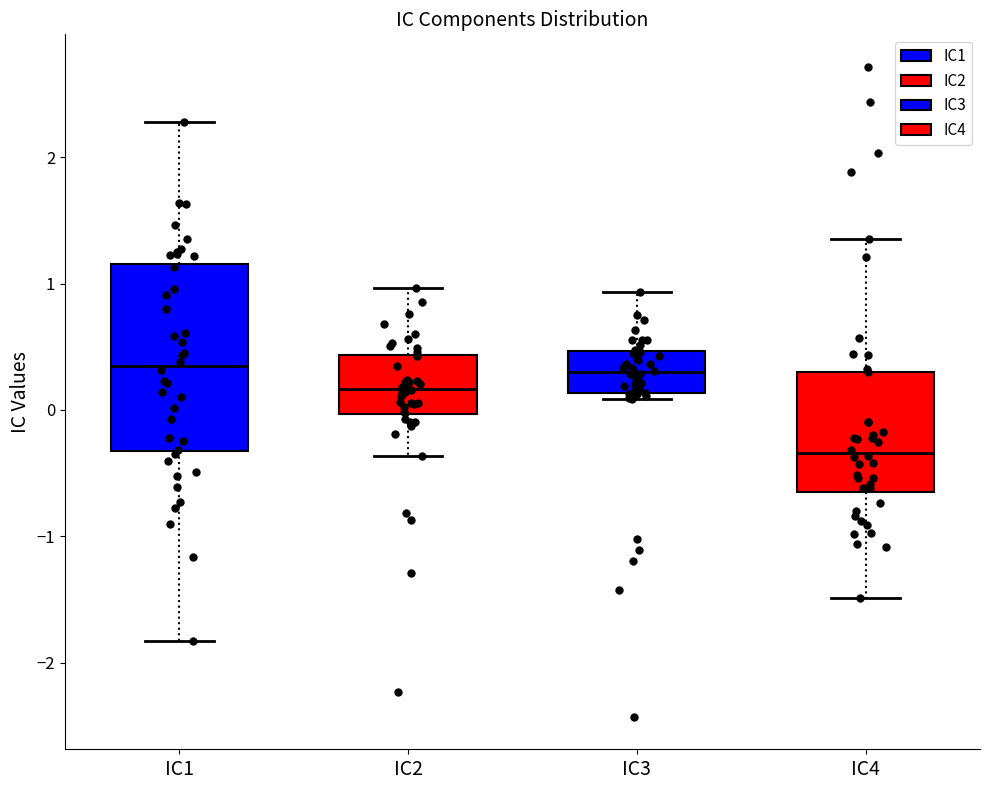

Comparing the boxes themselves (not the whiskers), which one is the tallest?

IC1